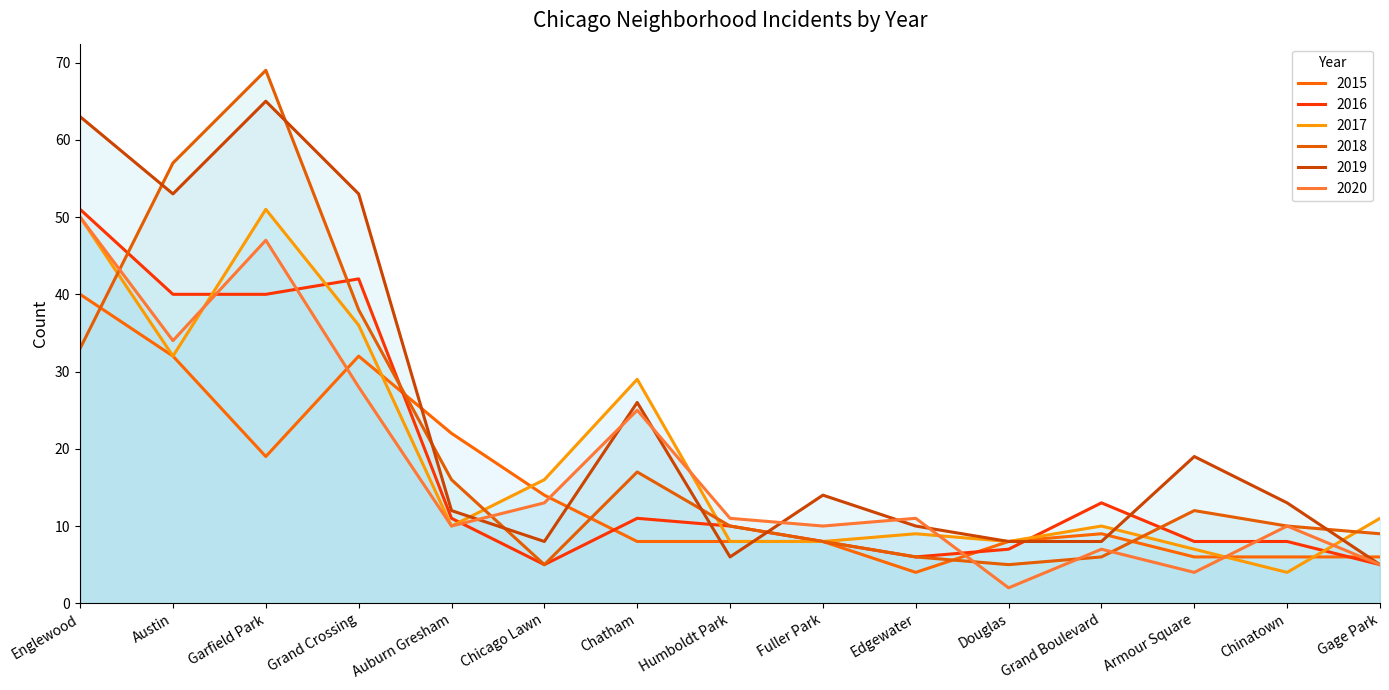

Does the chart display data point markers on the line(s)?

No